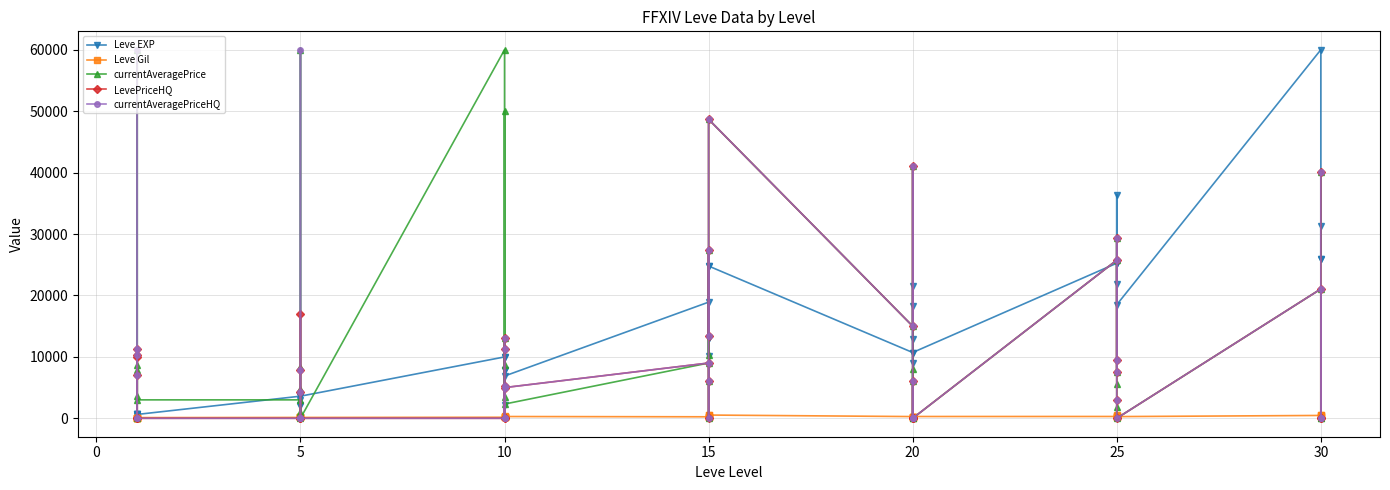

What is the highest value of the LevePriceHQ series?

48672.7